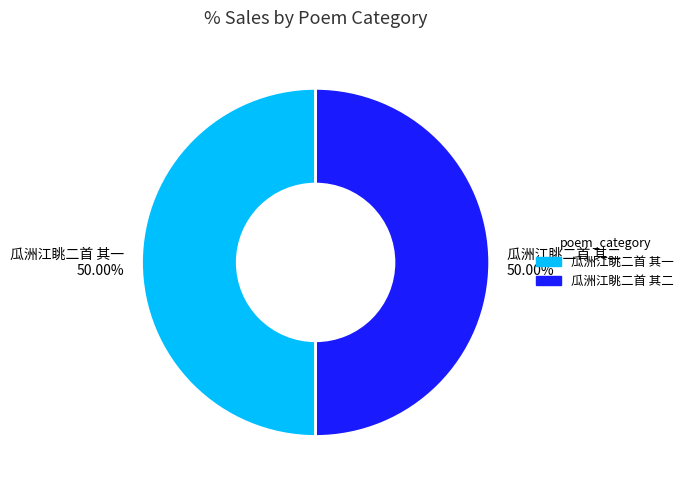

Count the number of slices in the pie.

2